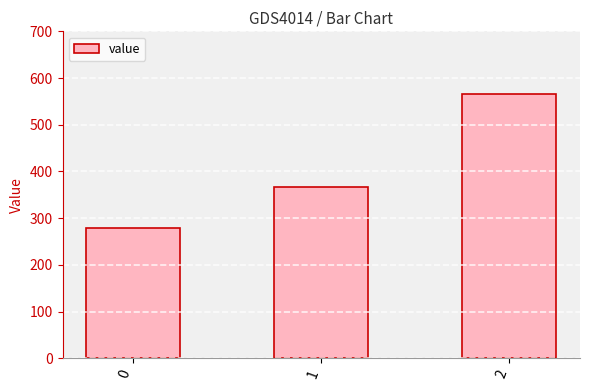

Where is the data nearest to the value 422?

1